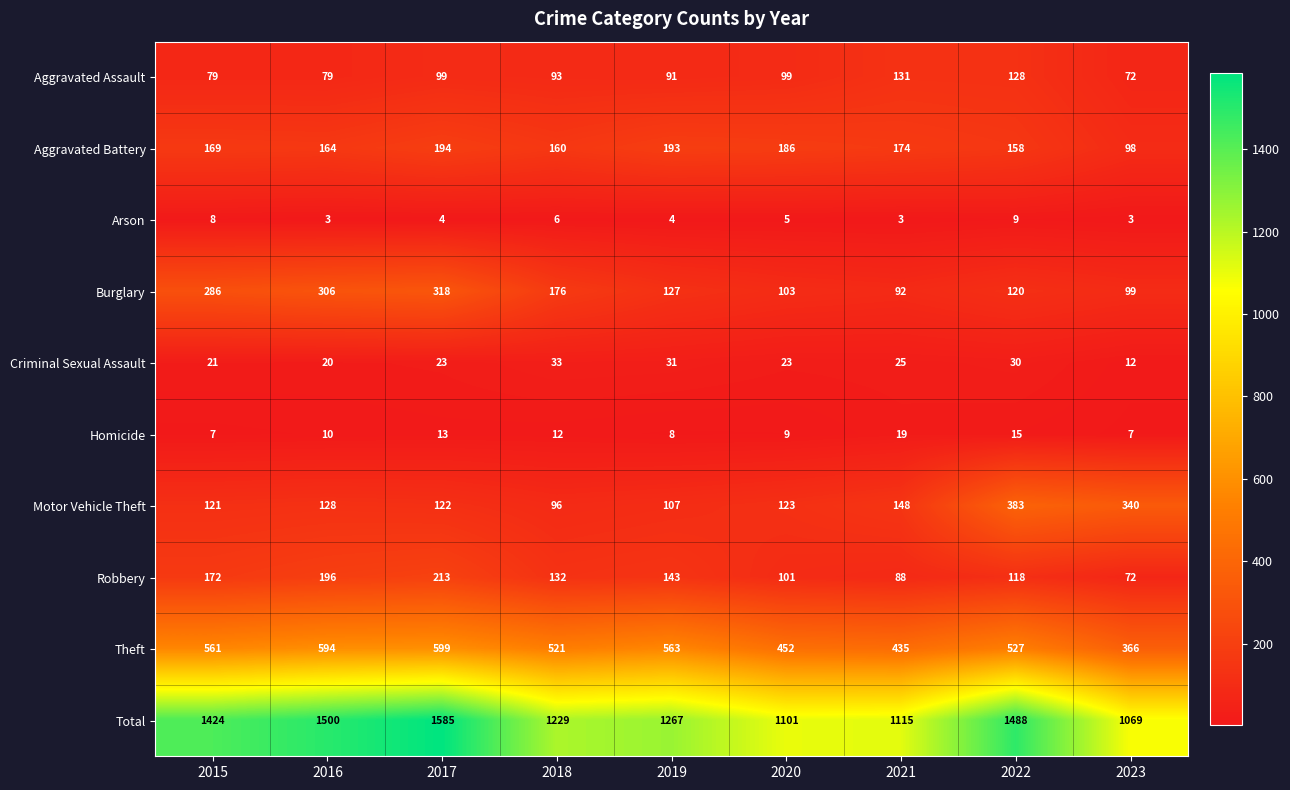

What is the difference between the highest and lowest values at 2015?

1417